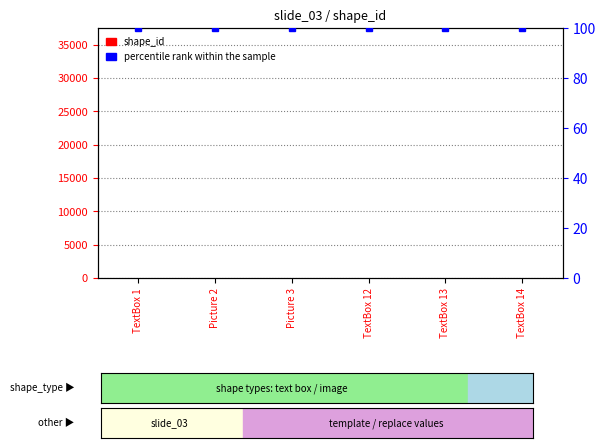

What are all the series names shown in the legend?

shape_id, percentile rank within the sample